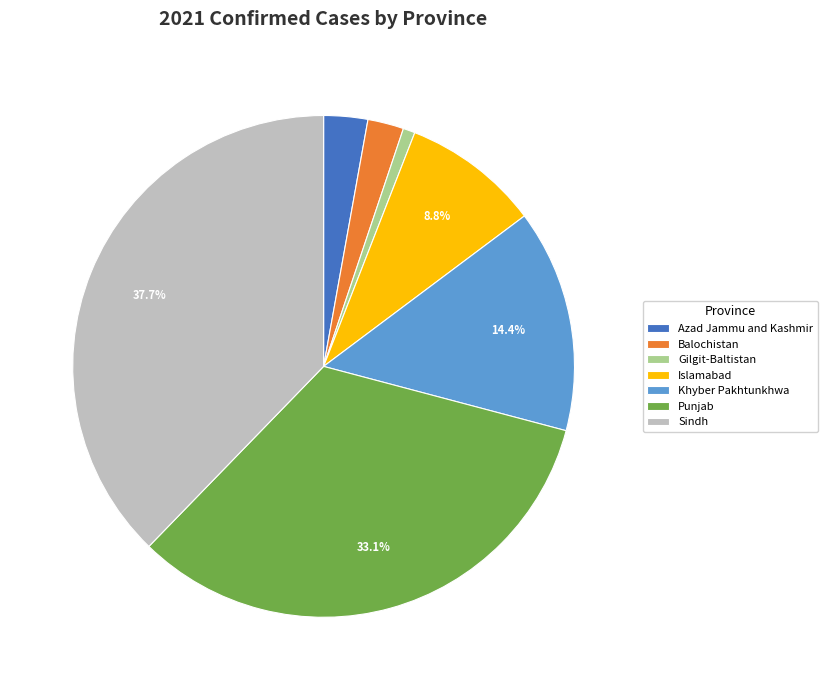

Is it true that Islamabad is 9% of the pie?

True